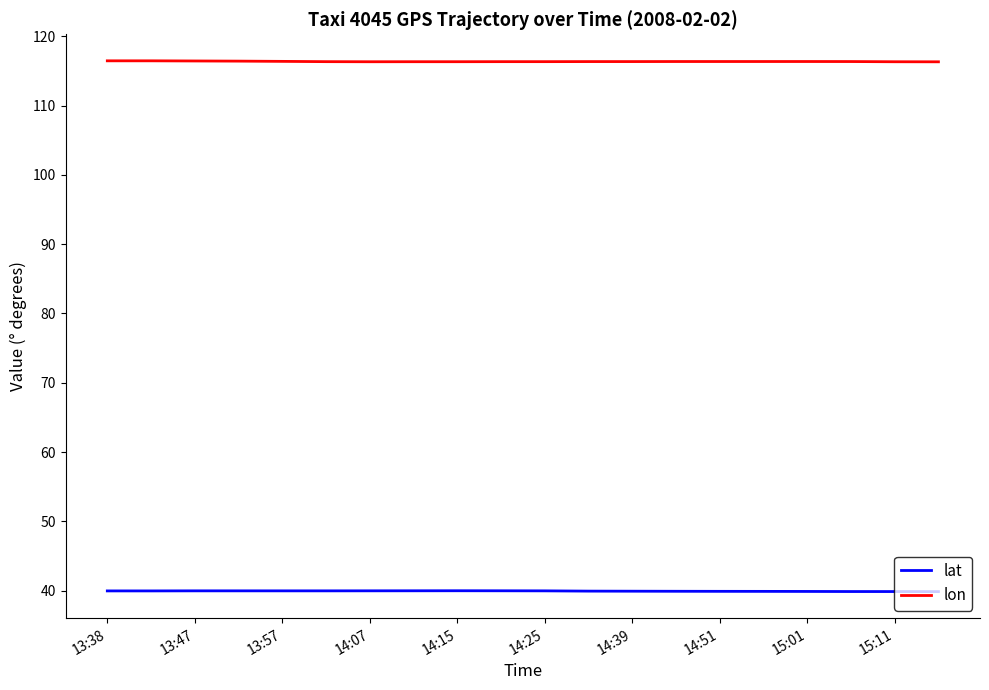

Which series has the largest total across all categories?

lon